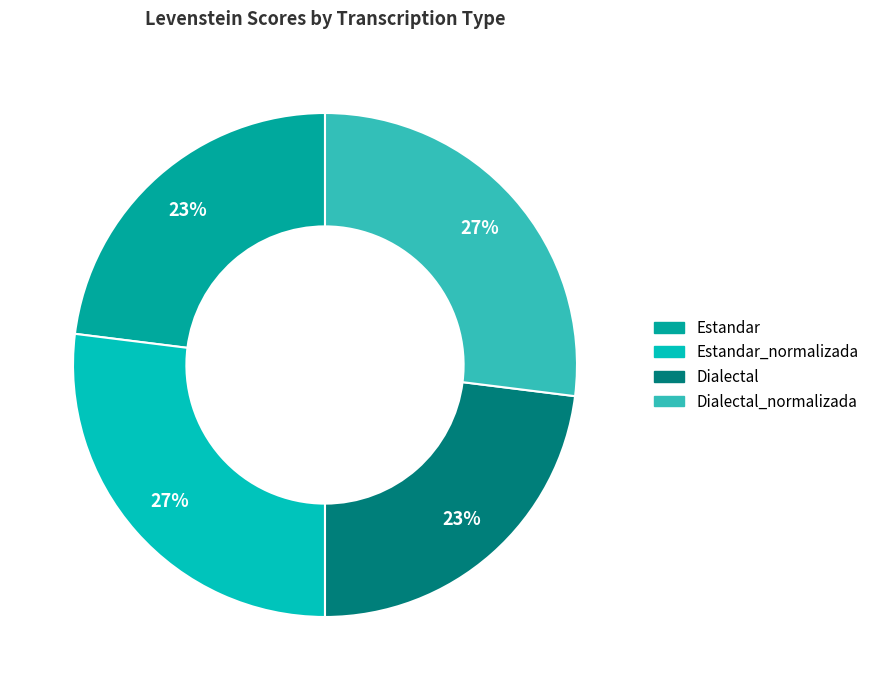

To the nearest percent, what is the difference between the largest and smallest slice percentages?

4%